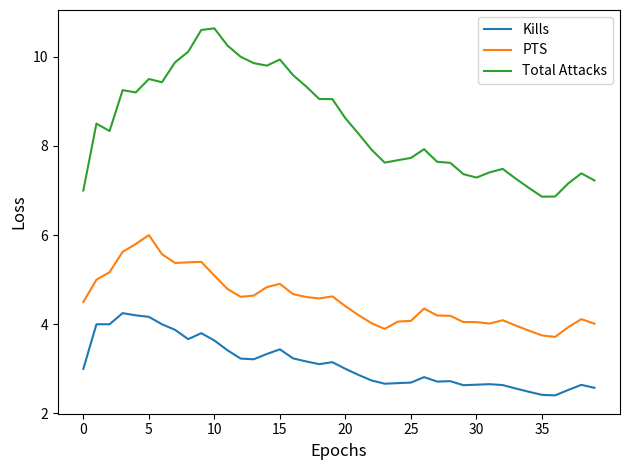

Which series has the largest total across all categories?

Total Attacks